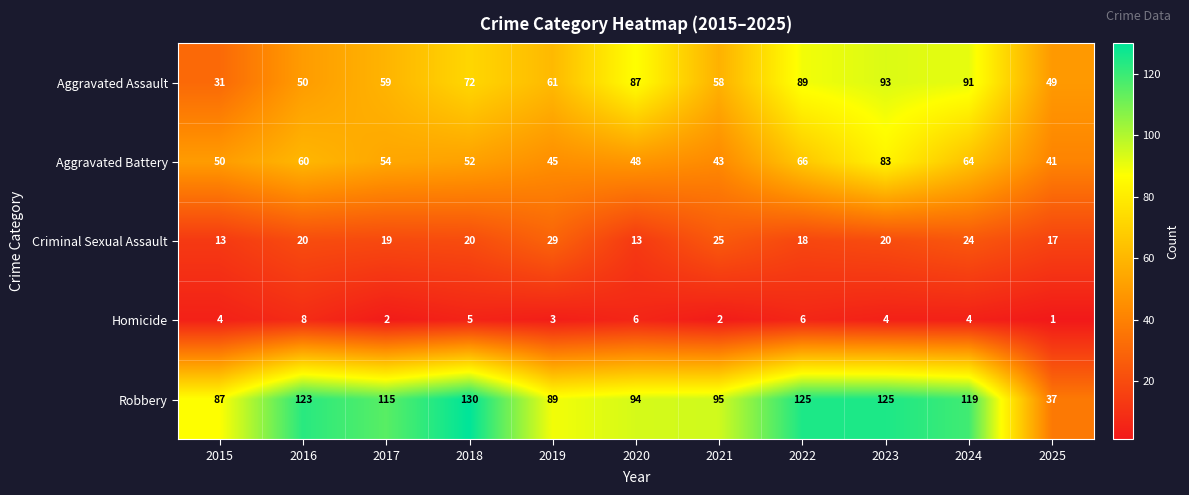

At how many categories does at least one series exceed 61?

10